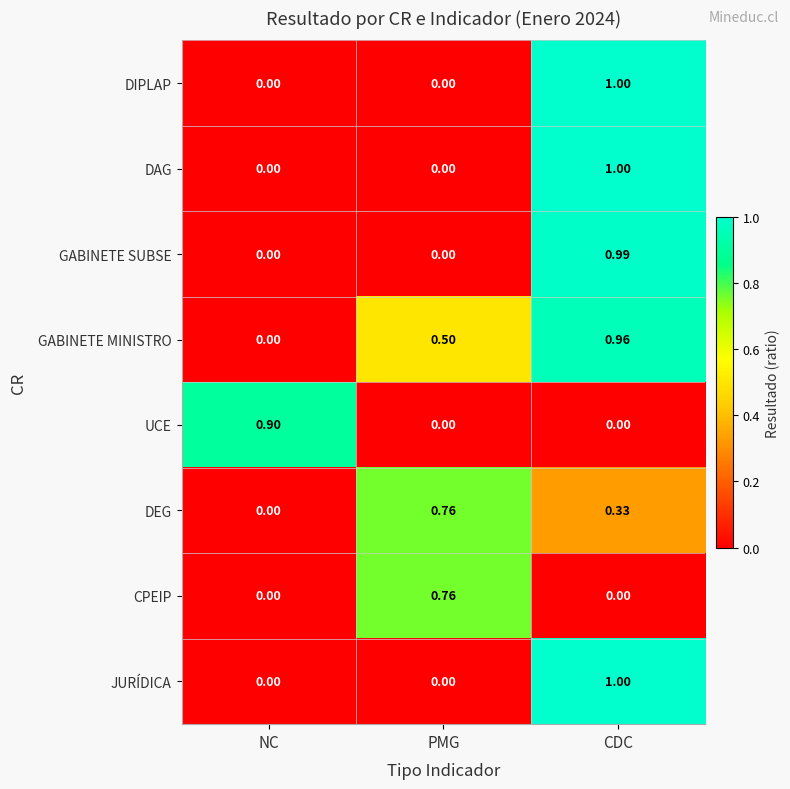

At which category does the chart reach its peak across all series?

CDC